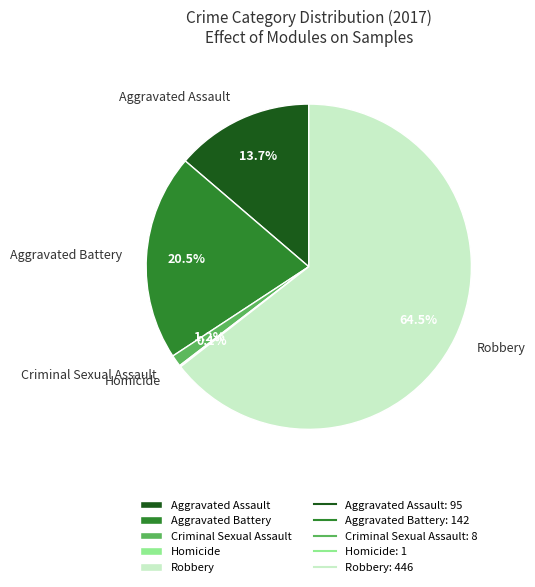

Which has a higher value, Aggravated Battery or Criminal Sexual Assault?

Aggravated Battery